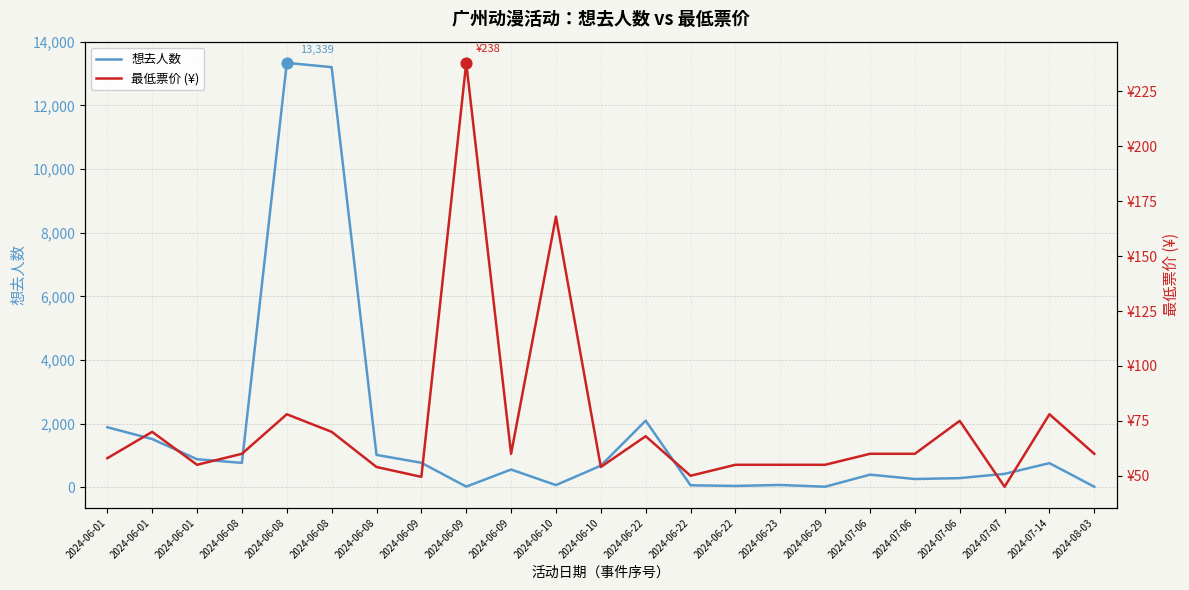

What are all the series names shown in the legend?

想去人数, 最低票价 (¥)